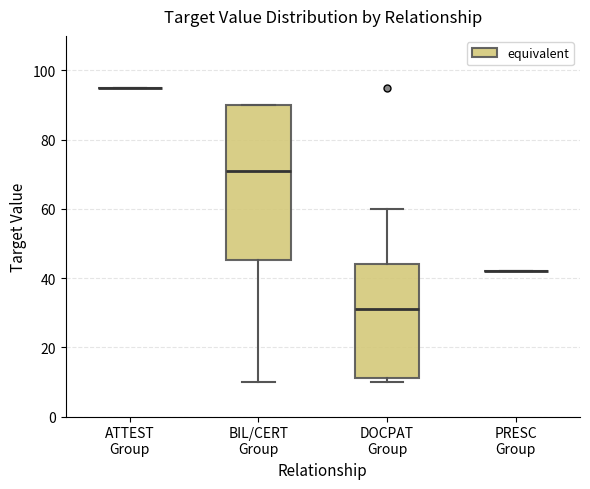

Which box is the tallest, from its lower edge to its upper edge?

BIL/CERT Group